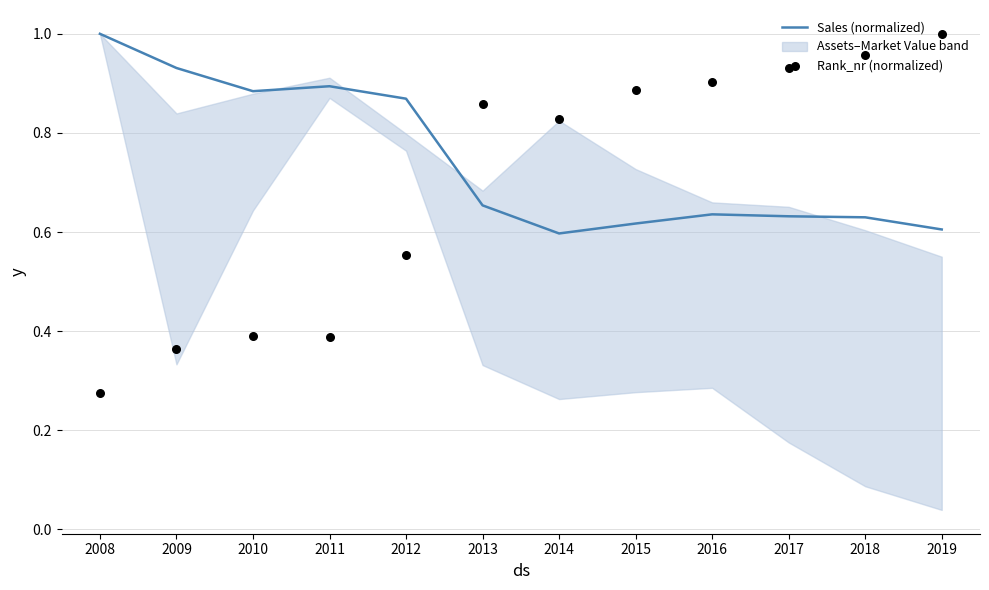

Which series has the largest Y range (max minus min)?

Rank_nr (normalized)